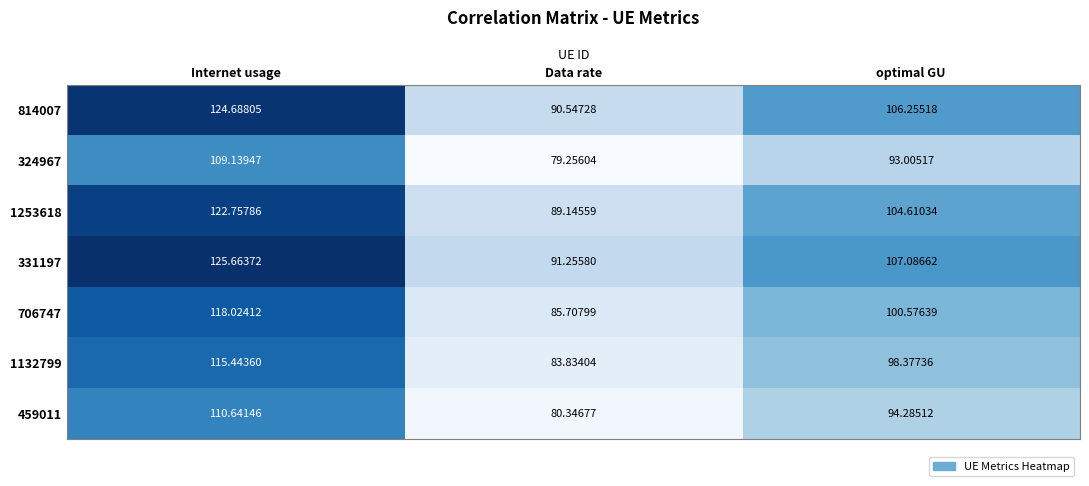

Rank the series by their maximum value, from lowest to highest.

324967, 459011, 1132799, 706747, 1253618, 814007, 331197